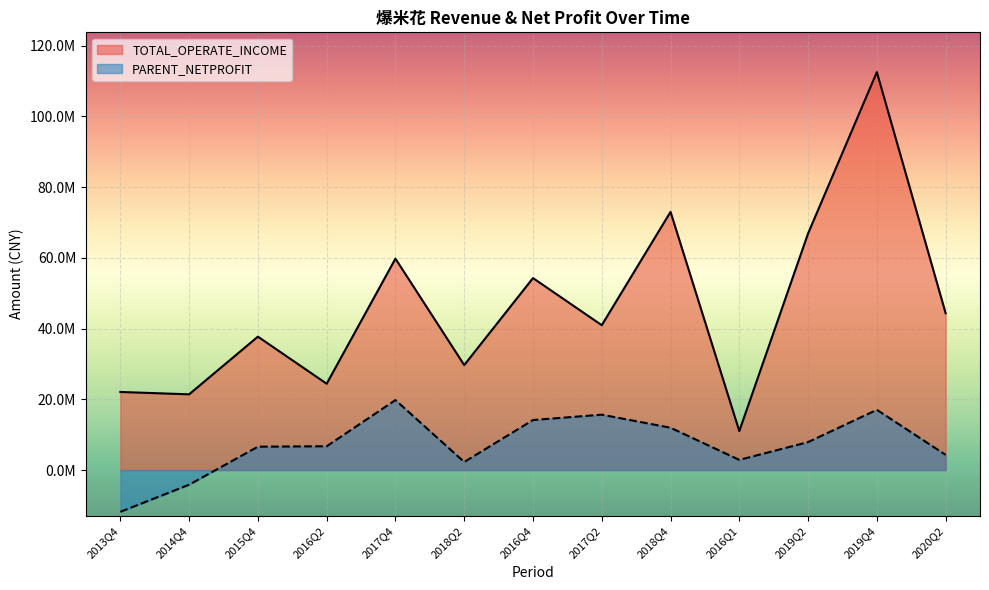

How many data points in PARENT_NETPROFIT are above 6737092?

7